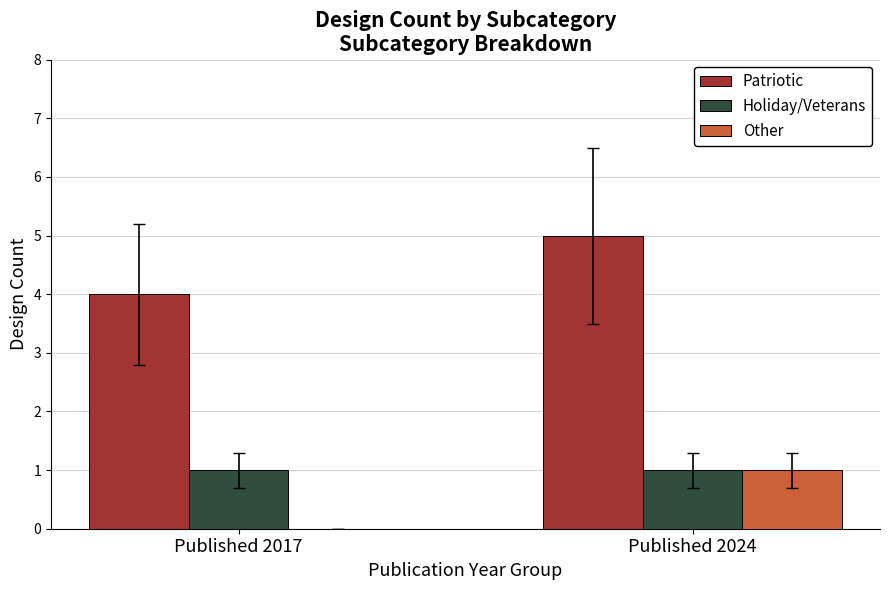

Are the bars grouped side by side (vs. stacked)?

Yes